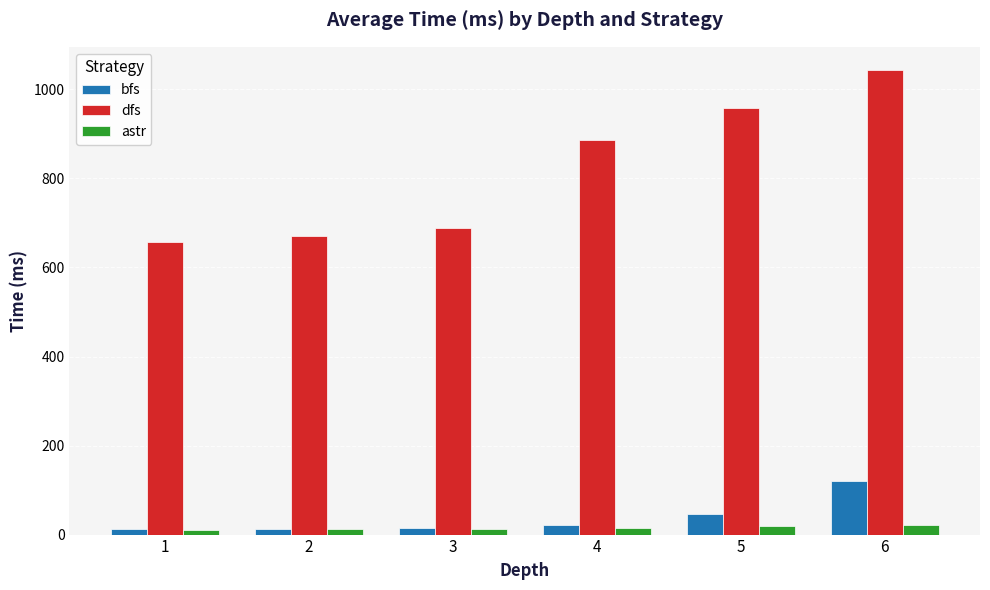

Rank the series by their maximum value, from lowest to highest.

astr, bfs, dfs